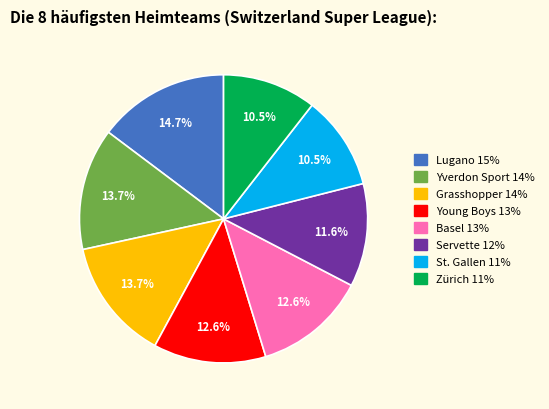

True or false: Yverdon Sport accounts for 5% of the total.

False